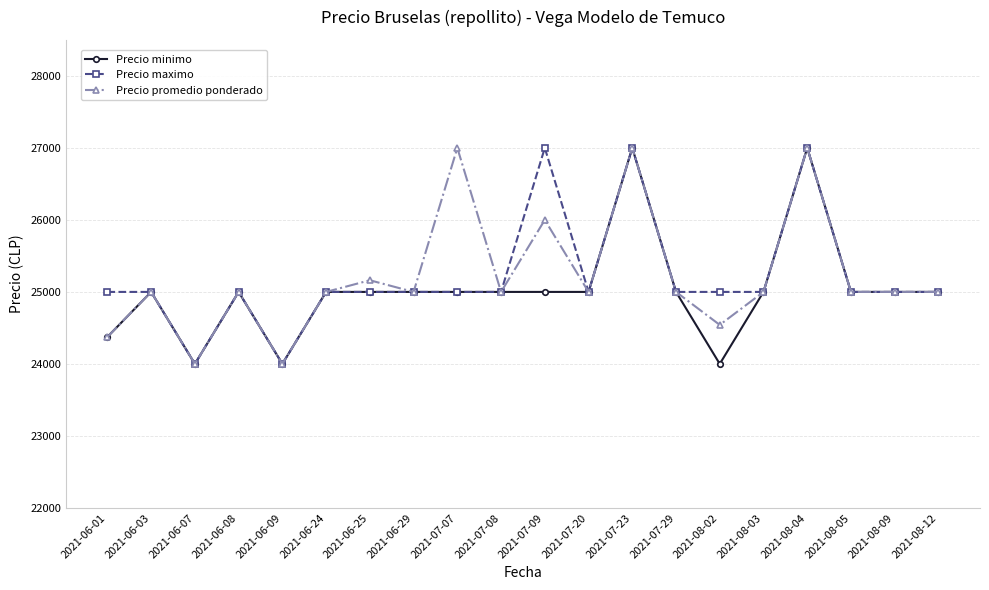

What is the difference between the second highest and second lowest values in the Precio minimo series?

3000